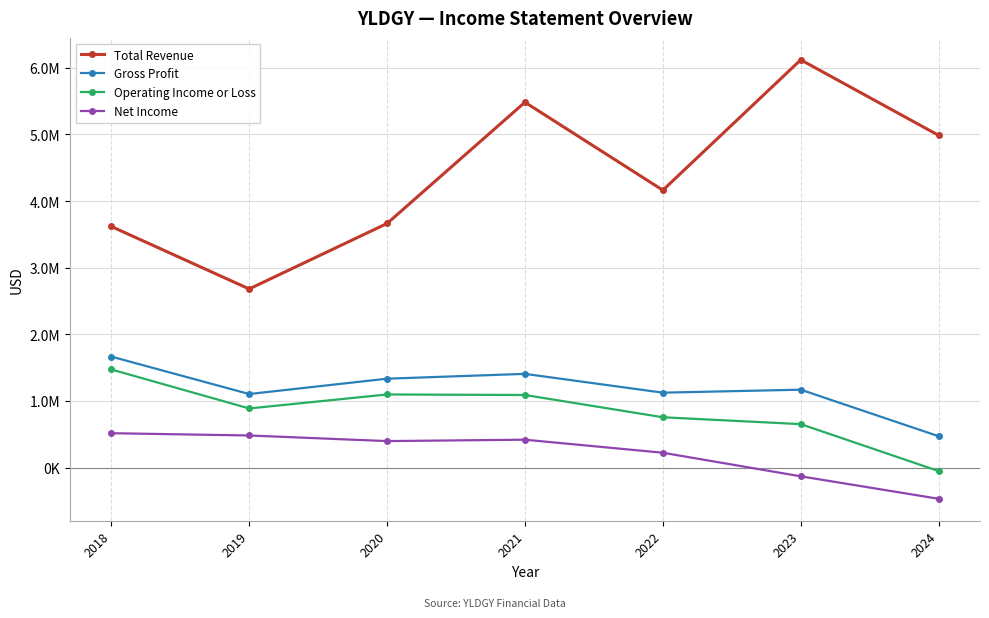

The Total Revenue series shows 9650774 at 2023. True or false?

False